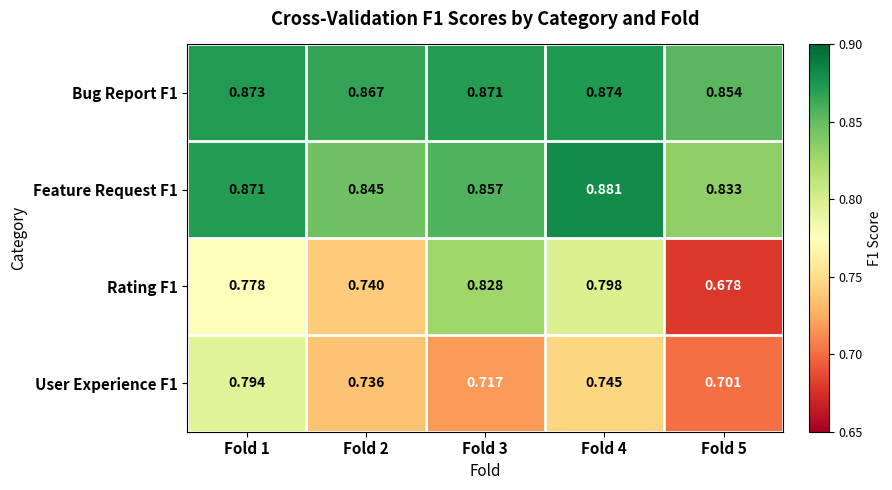

Is the value of Bug Report F1 at Fold 3 greater than the value of Feature Request F1 at Fold 4?

No